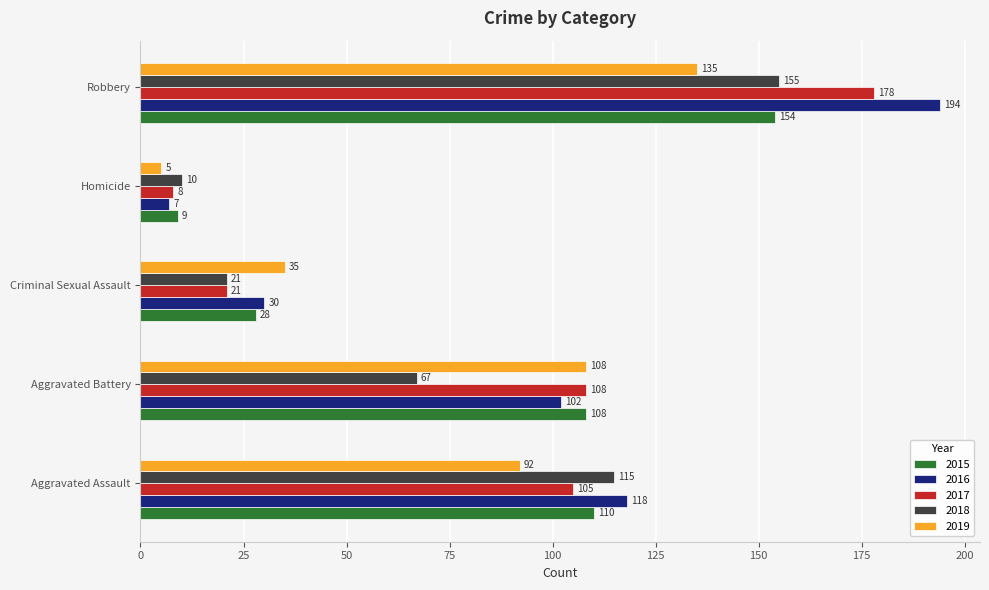

What is the lowest value of the 2017 series?

8